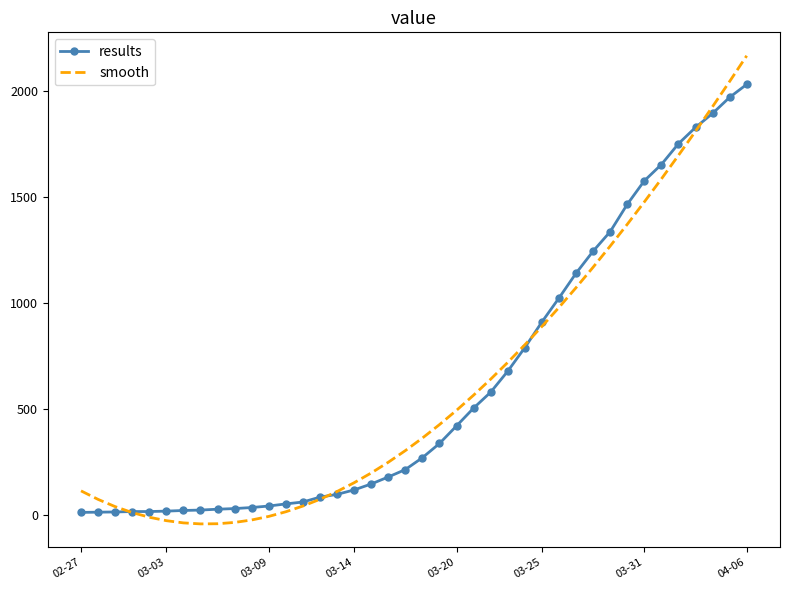

How many categories are shown in the chart?

40